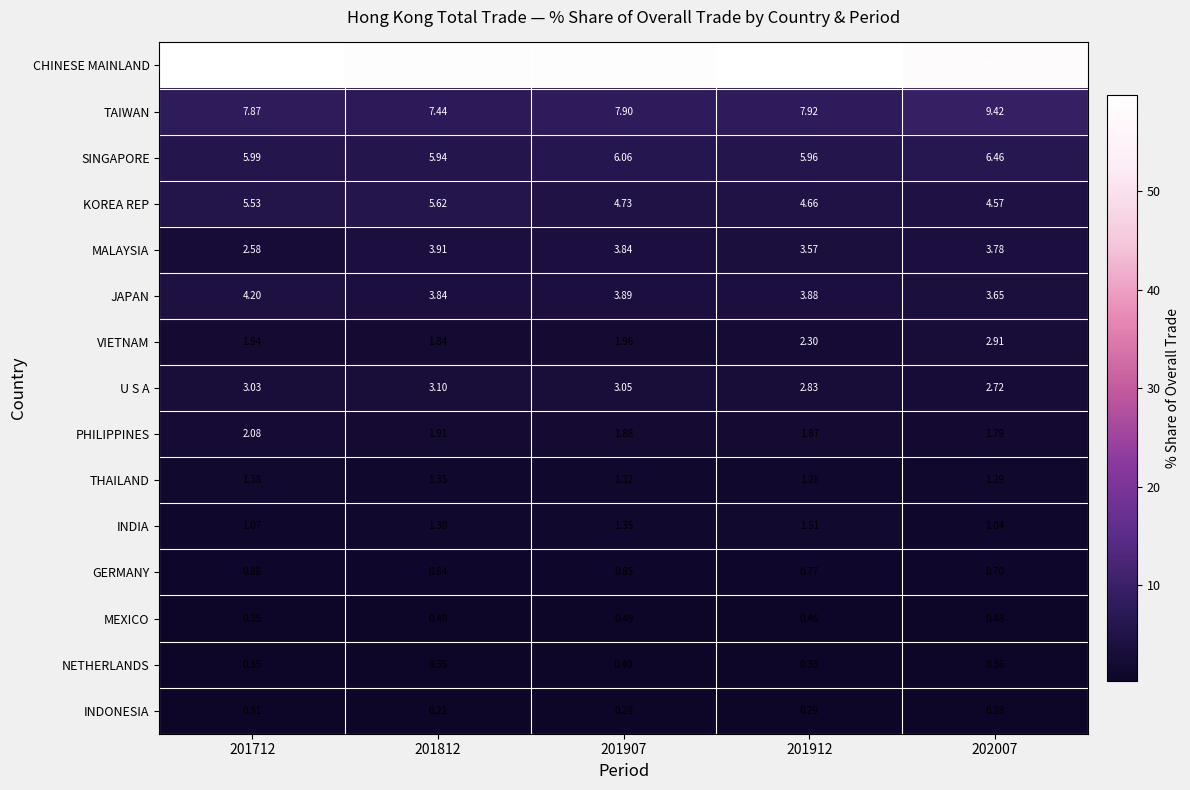

Which series has the largest range (max minus min)?

TAIWAN